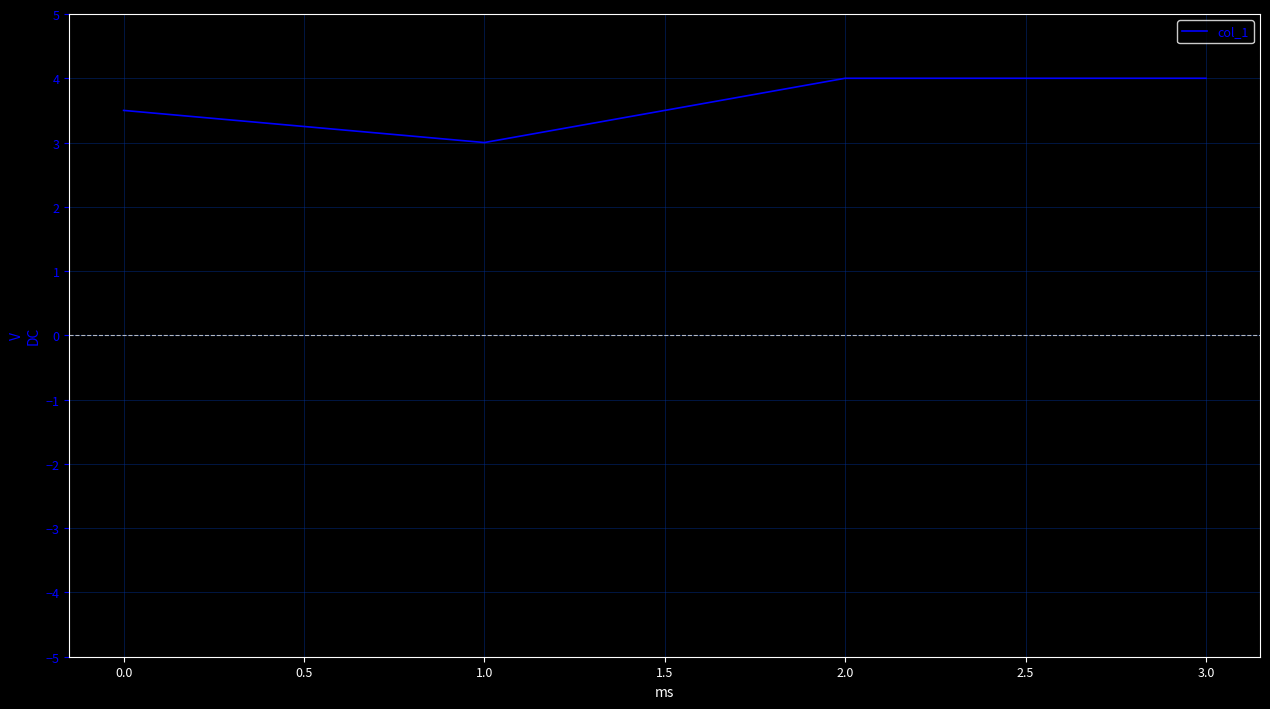

How many values are between 3 and 4?

4